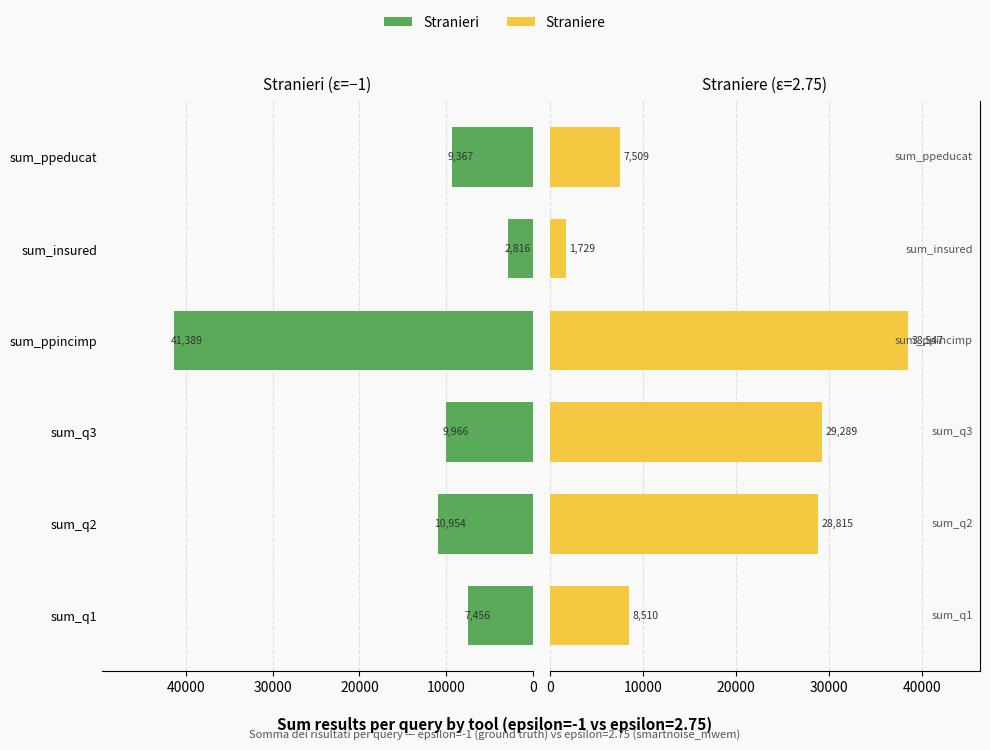

What is the value of the Stranieri bar at the 3rd from the left?

9966